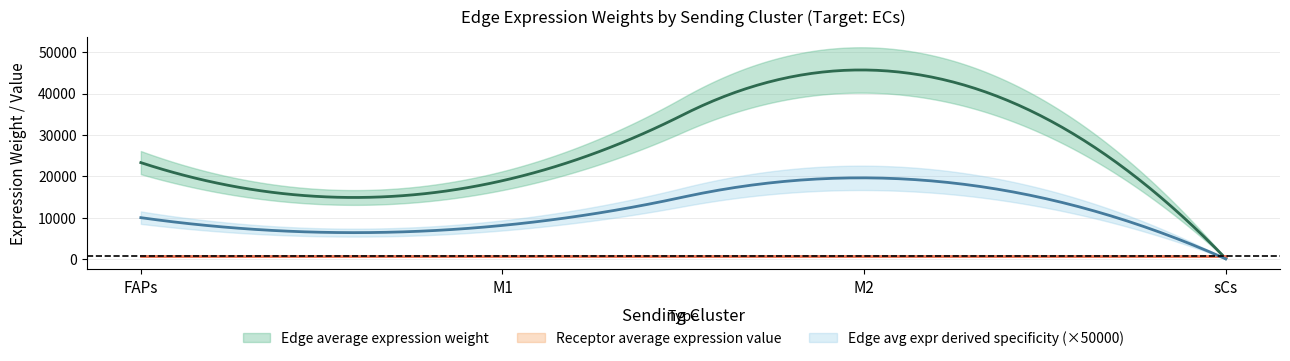

Between FAPs and sCs, which is larger?

FAPs